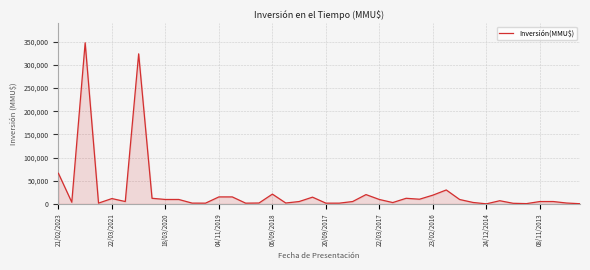

What is the greatest value displayed?

348000